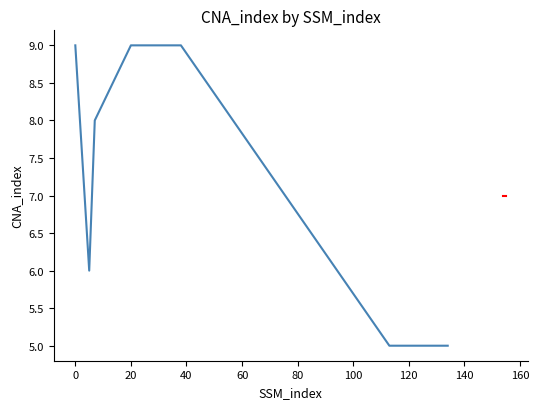

What is the average value?

8